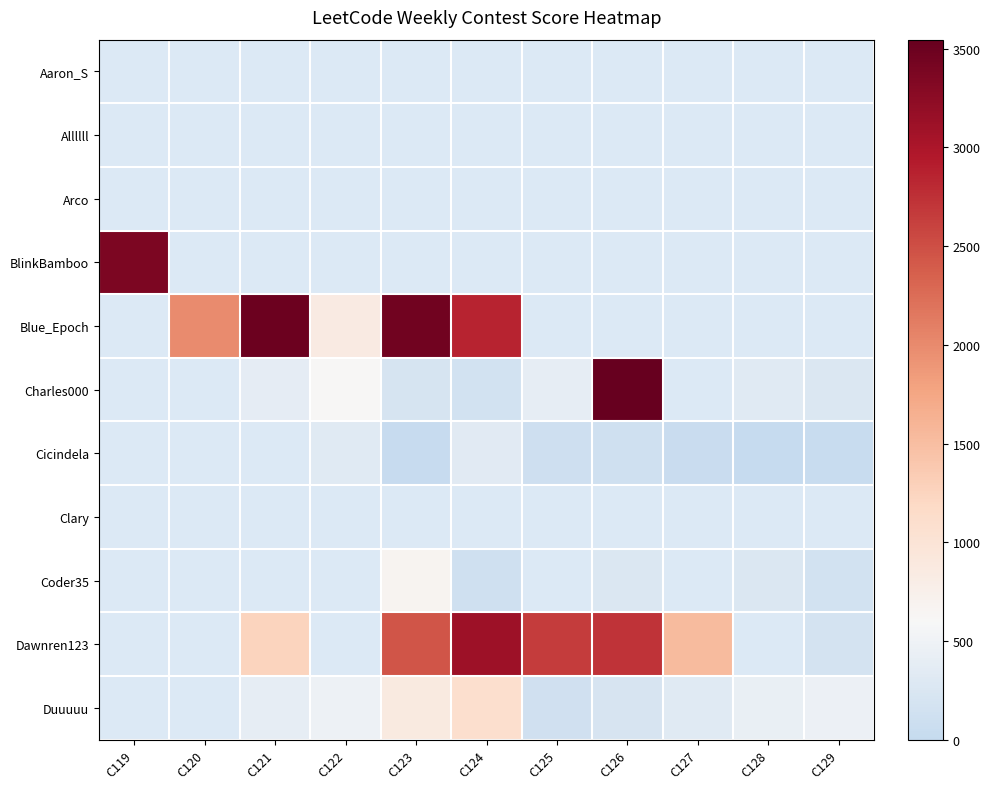

What is the difference between the Cicindela values at C123 and C126?

97.0